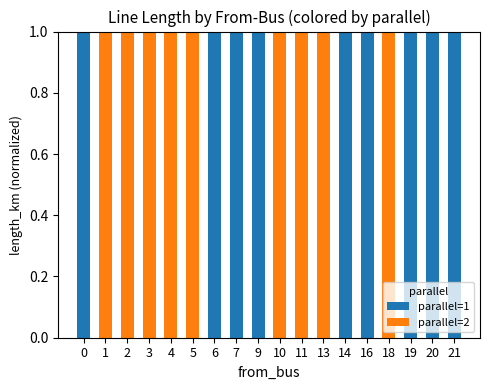

What is the total value across all series at 16?

1